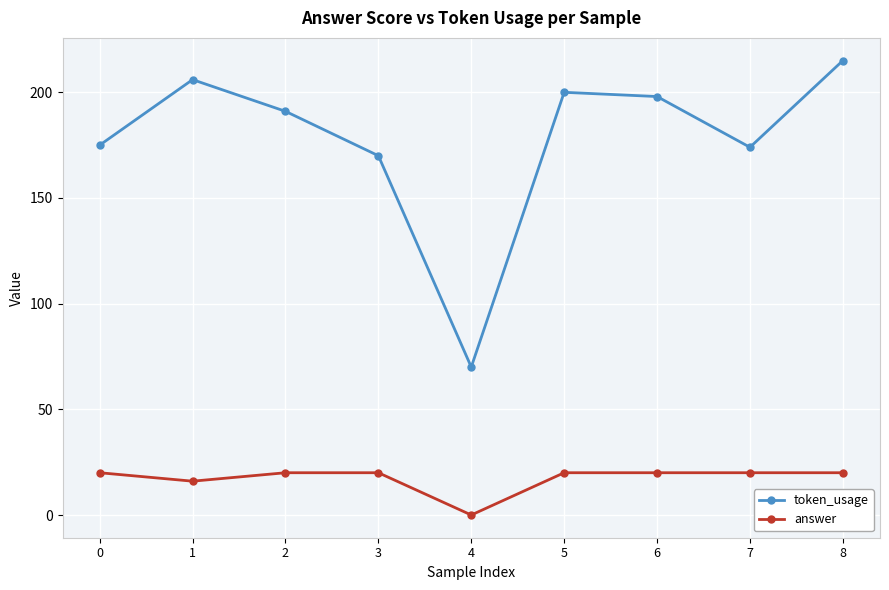

Where is the first local minimum for token_usage?

4